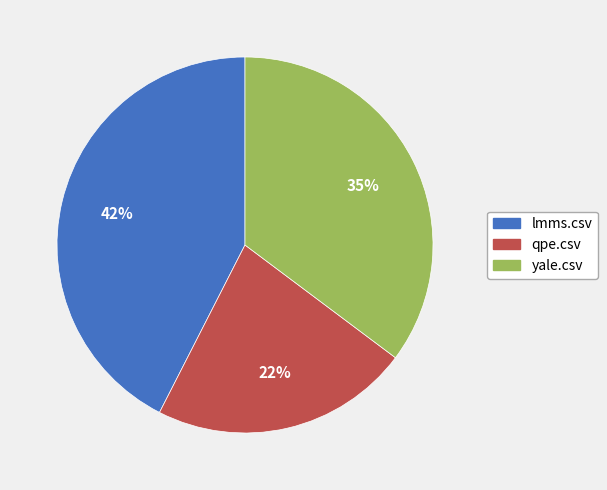

Is the sum of yale.csv and lmms.csv greater than half?

Yes